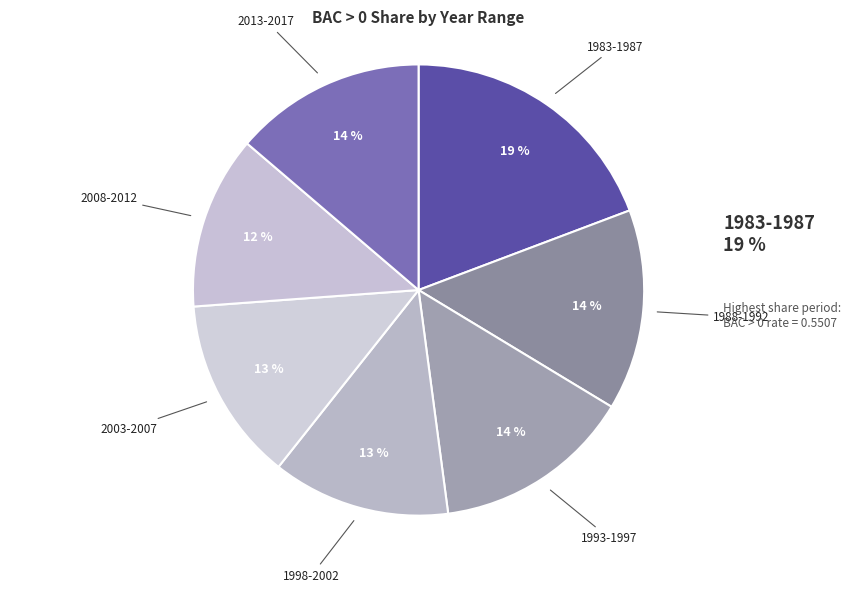

Count the number of slices in the pie.

7